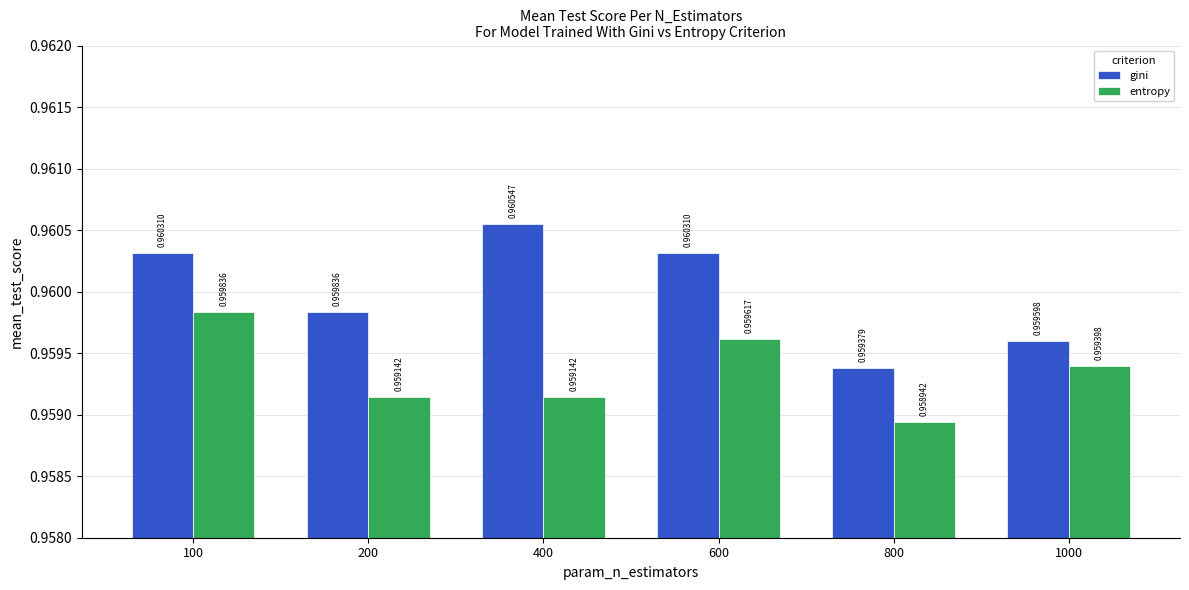

Which series has the widest spread of values?

gini